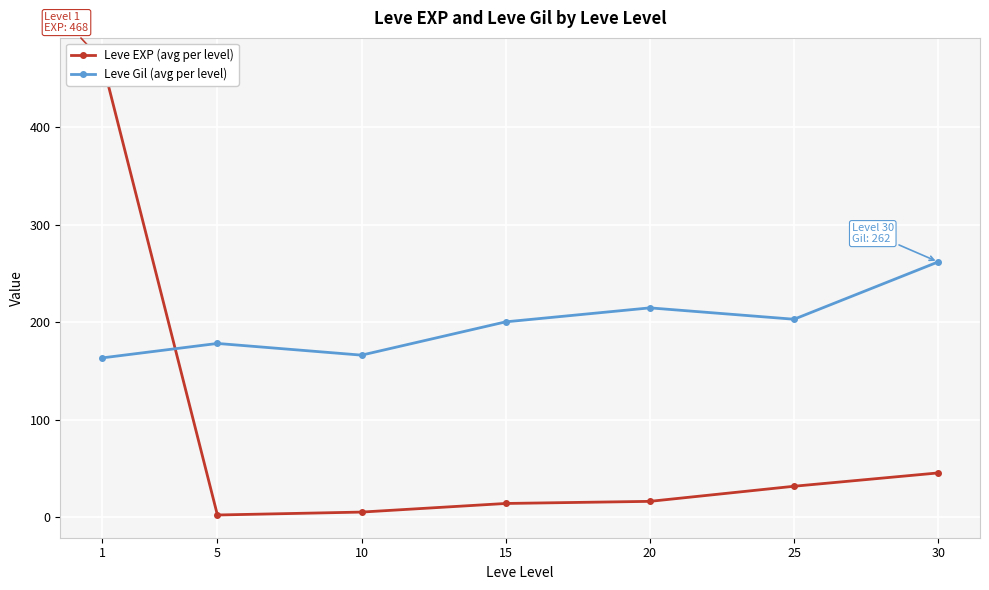

In Leve EXP (avg per level), how many points are lower than both neighbors (excluding endpoints)?

1